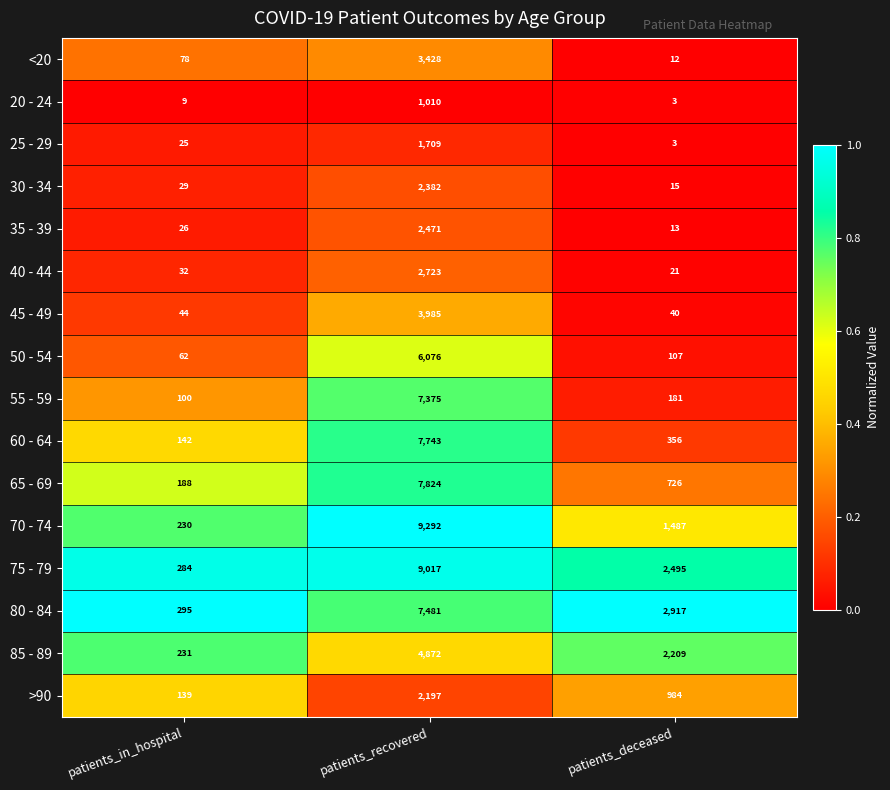

What is the difference between the maximum and minimum values in the 30 - 34 series?

2367